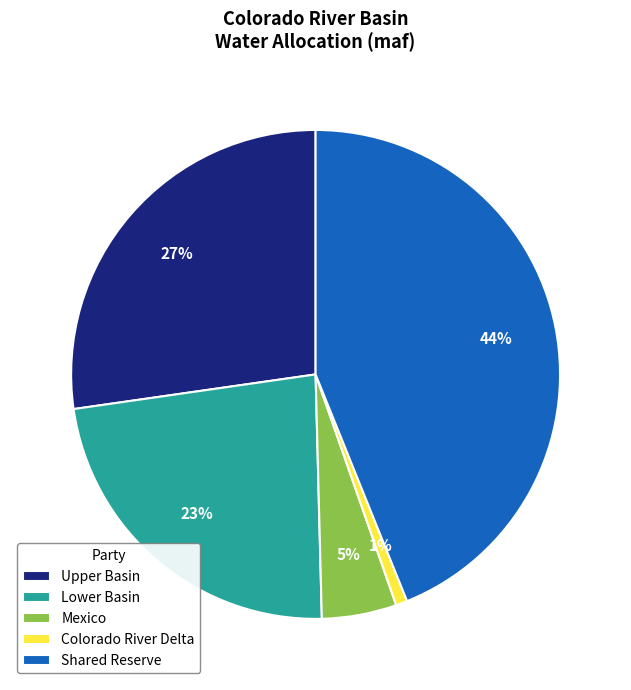

Rank the categories by value from highest to lowest.

Shared Reserve, Upper Basin, Lower Basin, Mexico, Colorado River Delta